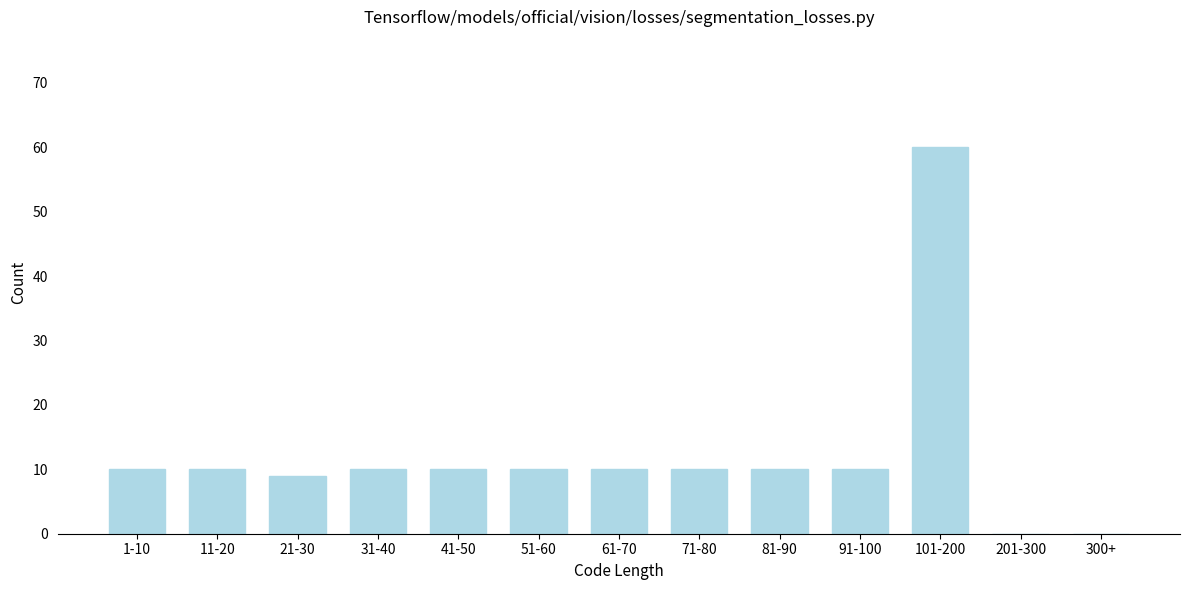

Reading left to right, transcribe all the data shown in this chart.

1-10=10	11-20=10	21-30=9	31-40=10	41-50=10	51-60=10	61-70=10	71-80=10	81-90=10	91-100=10	101-200=60	201-300=0	300+=0